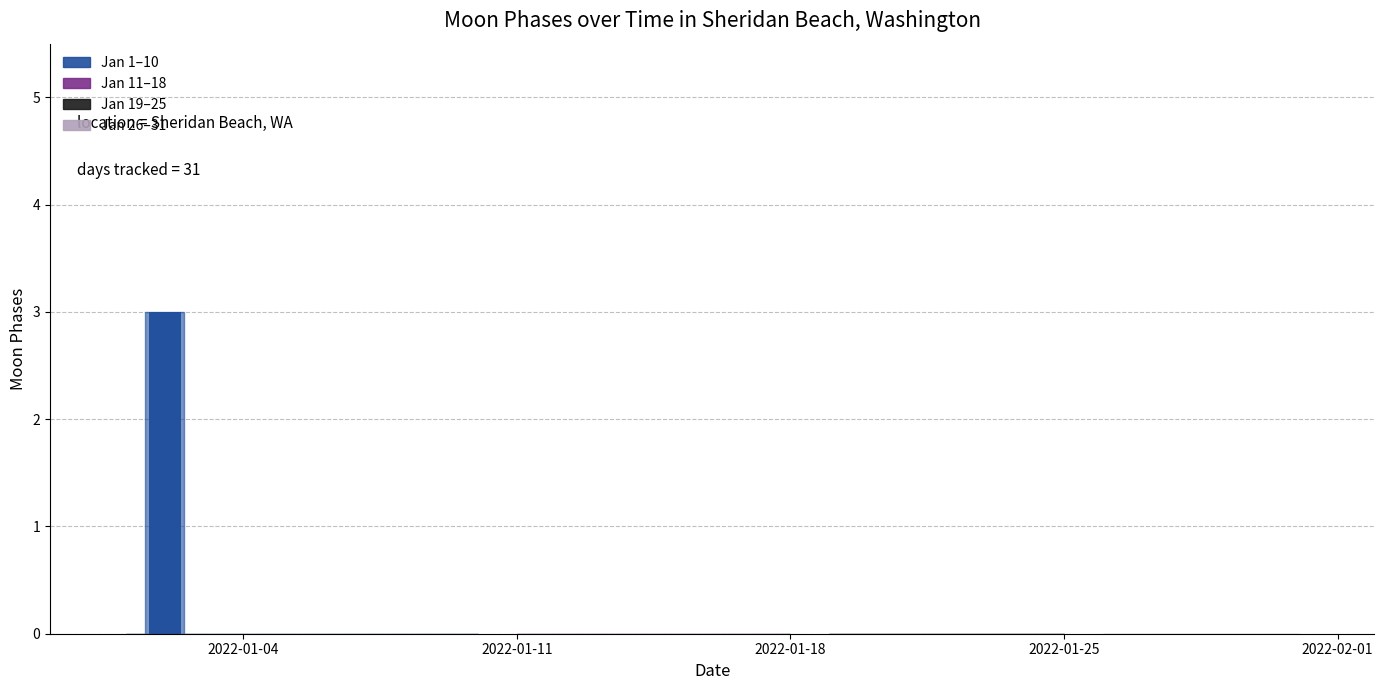

Rank the categories by value from lowest to highest.

2022-01-01, 2022-01-03, 2022-01-04, 2022-01-05, 2022-01-06, 2022-01-07, 2022-01-08, 2022-01-09, 2022-01-10, 2022-01-11, 2022-01-12, 2022-01-13, 2022-01-14, 2022-01-15, 2022-01-16, 2022-01-17, 2022-01-18, 2022-01-19, 2022-01-20, 2022-01-02